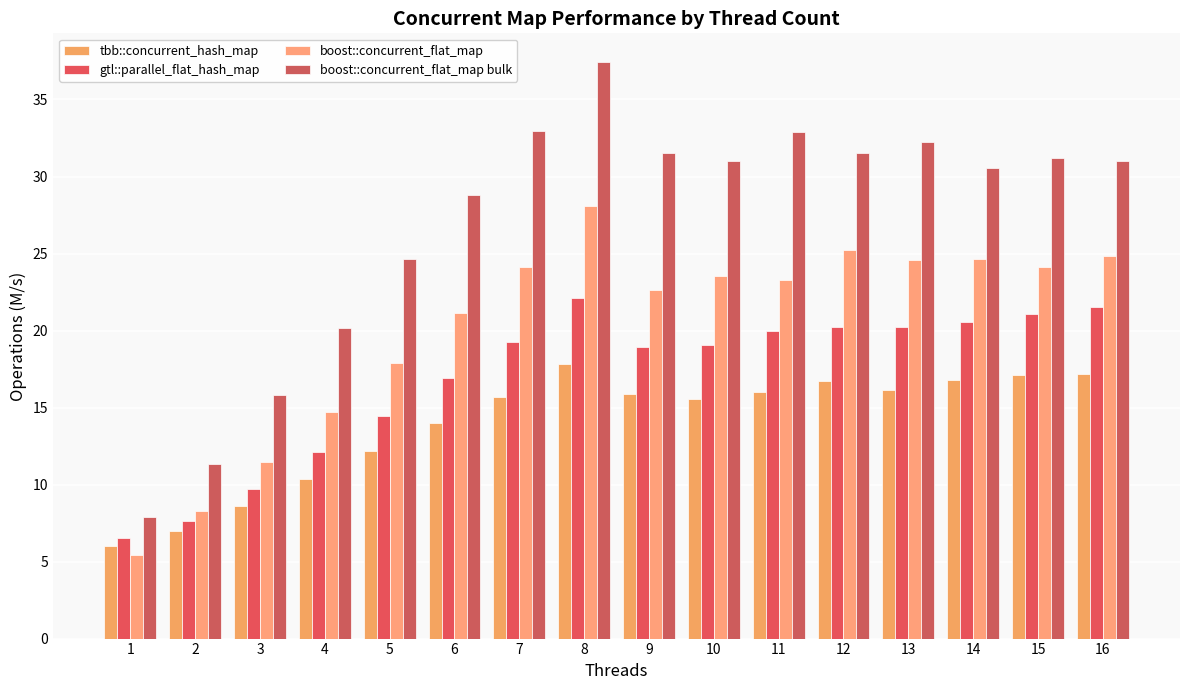

Reading left to right, list all the values displayed in this chart.

tbb::concurrent_hash_map: 6.0	7.0	8.6	10.4	12.2	14.0	15.7	17.8	15.9	15.5	16.0	16.7	16.2	16.8	17.1	17.2
gtl::parallel_flat_hash_map: 6.5	7.6	9.7	12.1	14.4	16.9	19.2	22.1	18.9	19.1	20.0	20.2	20.2	20.6	21.1	21.5
boost::concurrent_flat_map: 5.4	8.3	11.5	14.7	17.9	21.1	24.1	28.1	22.6	23.5	23.3	25.2	24.6	24.6	24.1	24.9
boost::concurrent_flat_map bulk: 7.9	11.3	15.8	20.2	24.6	28.8	33.0	37.4	31.5	31.0	32.9	31.5	32.2	30.5	31.2	31.0